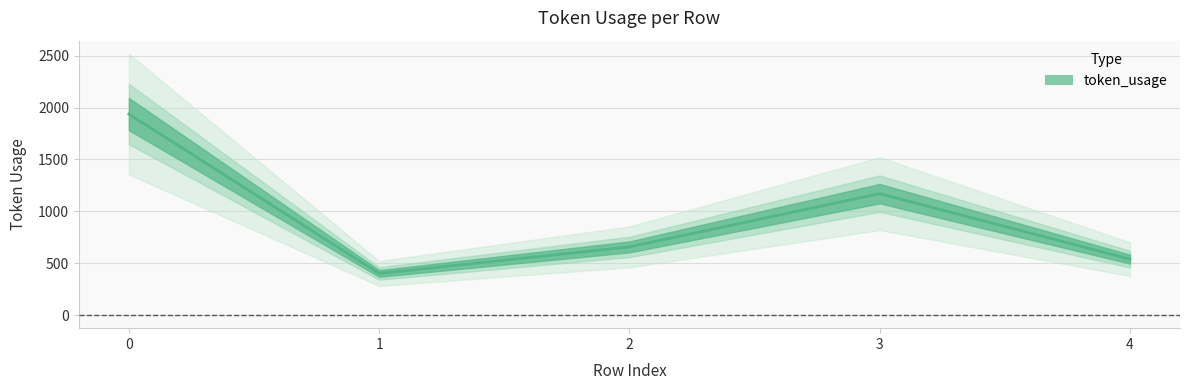

Is it true that the value at 3 is 366?

False